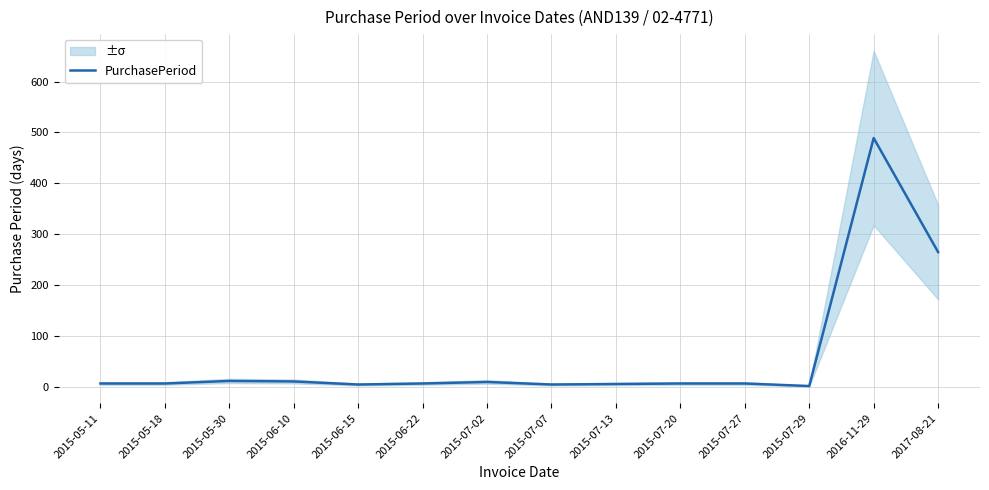

Rank the categories by value from lowest to highest.

2015-07-29, 2015-06-15, 2015-07-07, 2015-07-13, 2015-05-11, 2015-05-18, 2015-06-22, 2015-07-20, 2015-07-27, 2015-07-02, 2015-06-10, 2015-05-30, 2017-08-21, 2016-11-29